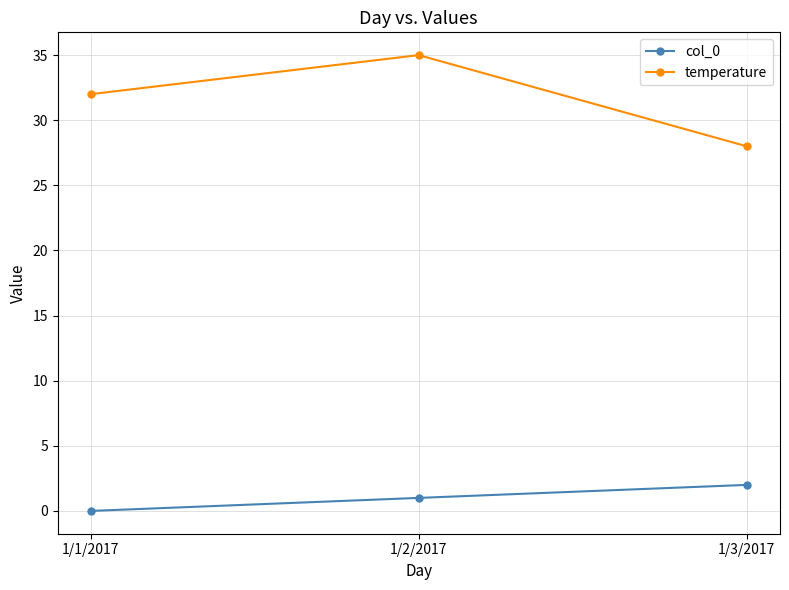

Reading left to right, what are all the values shown in this chart?

col_0: 1/1/2017=0	1/2/2017=1	1/3/2017=2
temperature: 1/1/2017=32	1/2/2017=35	1/3/2017=28